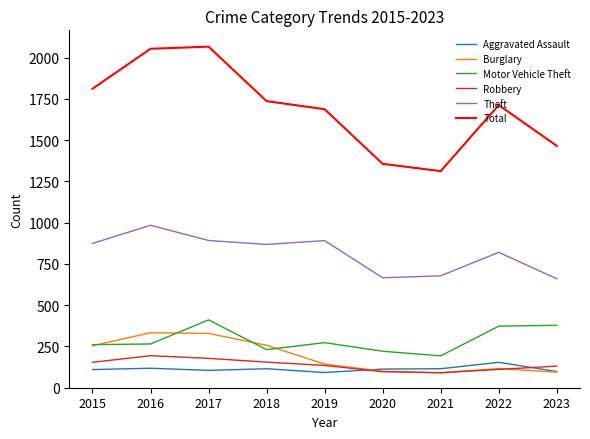

True or false: Total and Burglary cross at least once.

False